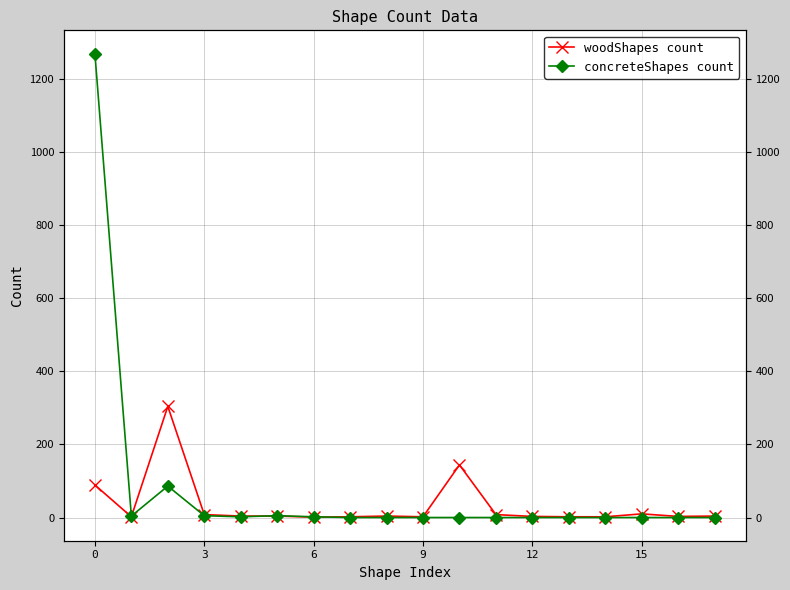

What is the greatest value displayed?

1269